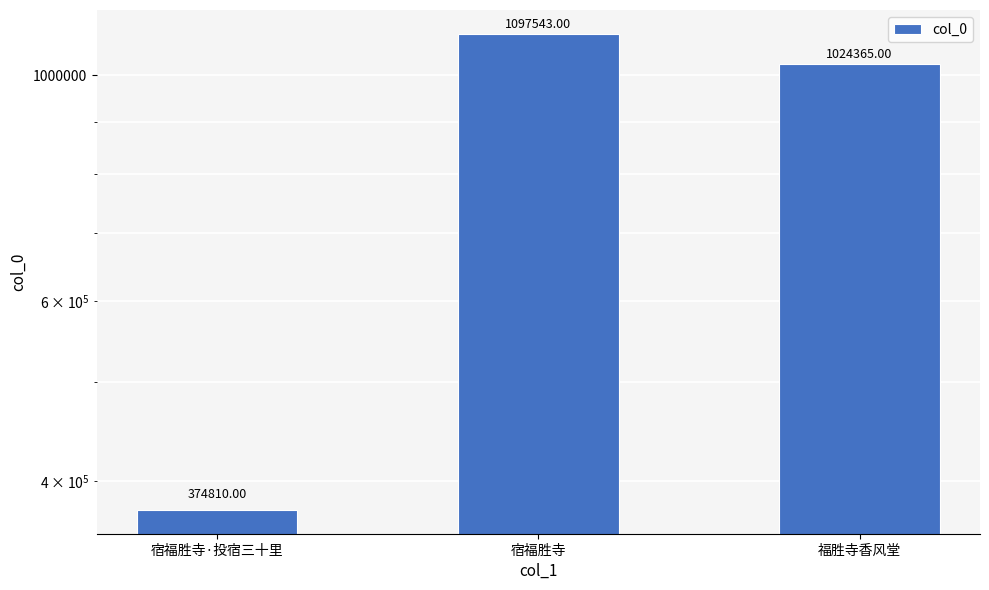

How many series are shown in this chart?

1